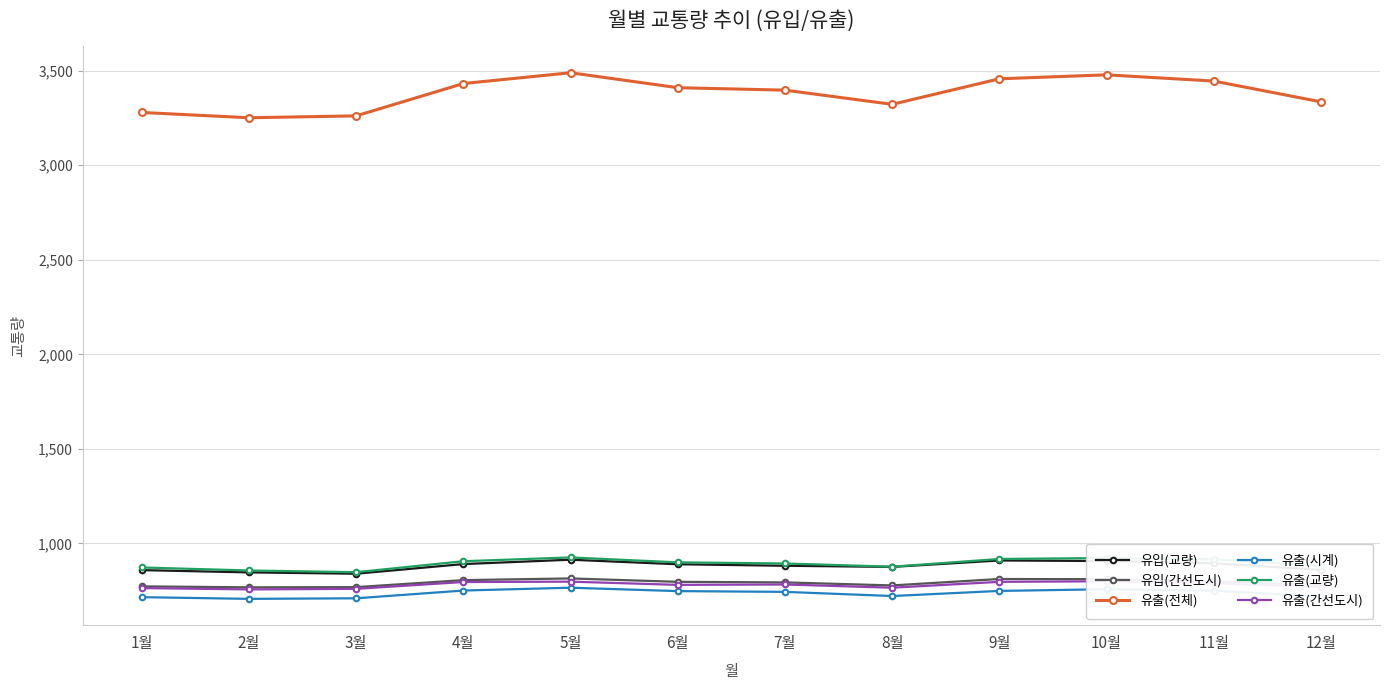

How many categories are shown in the chart?

12